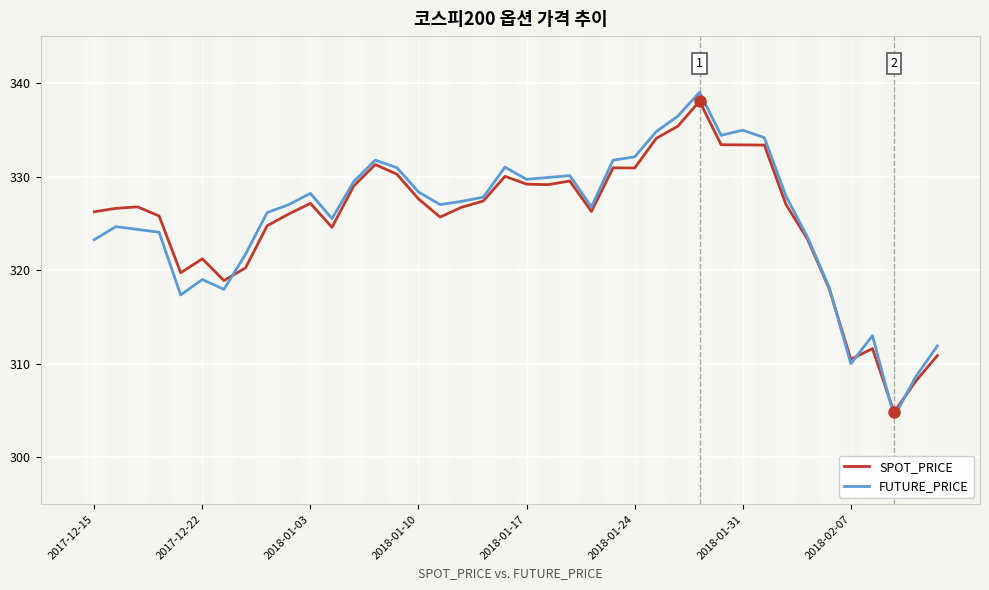

What is the maximum value shown in the chart?

339.0